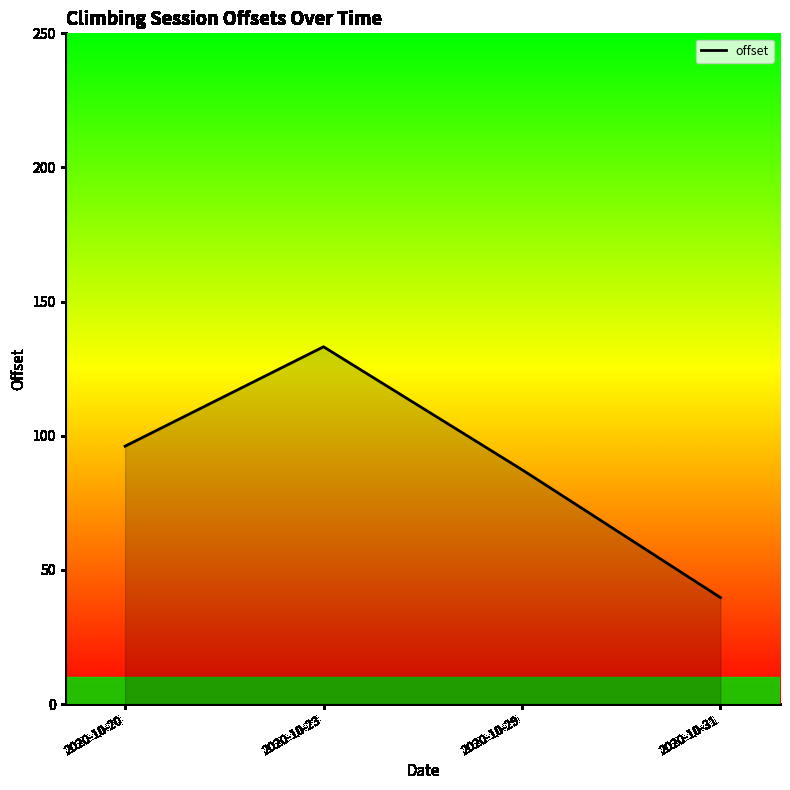

Which has a higher value, 2020-10-23 or 2020-10-31?

2020-10-23